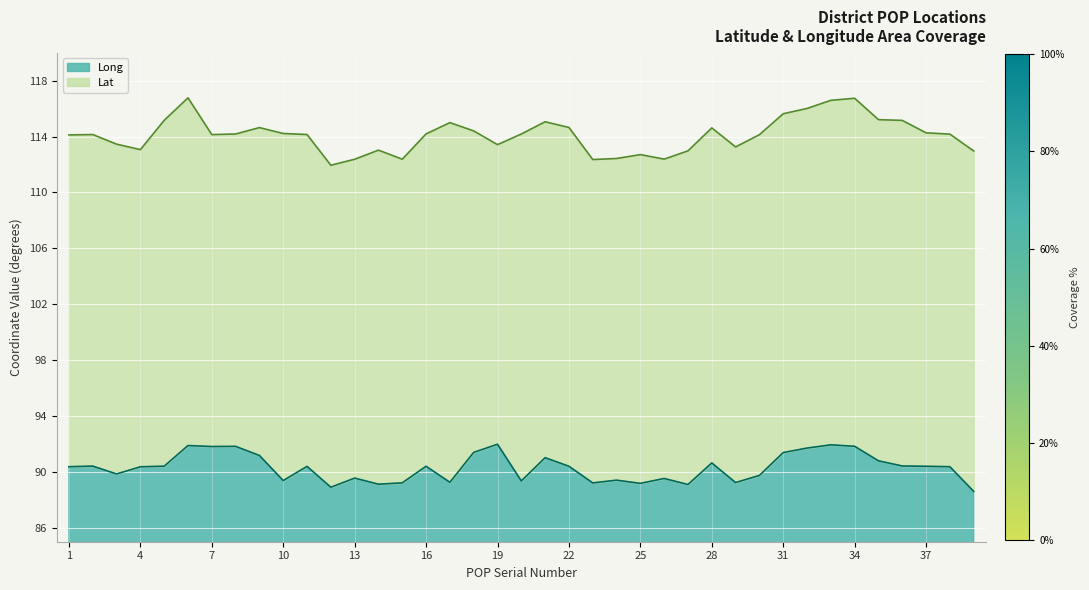

What is the change in value from 11 to 33?

+1.5